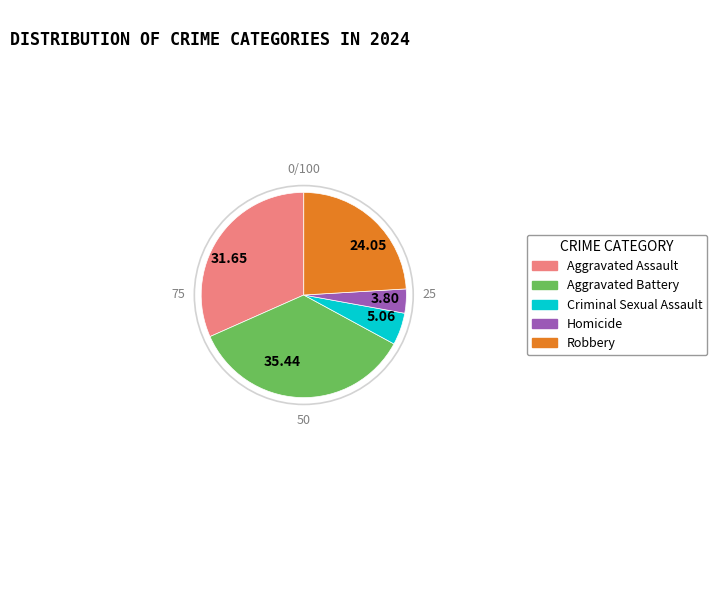

What is the smallest slice in the pie chart?

Homicide